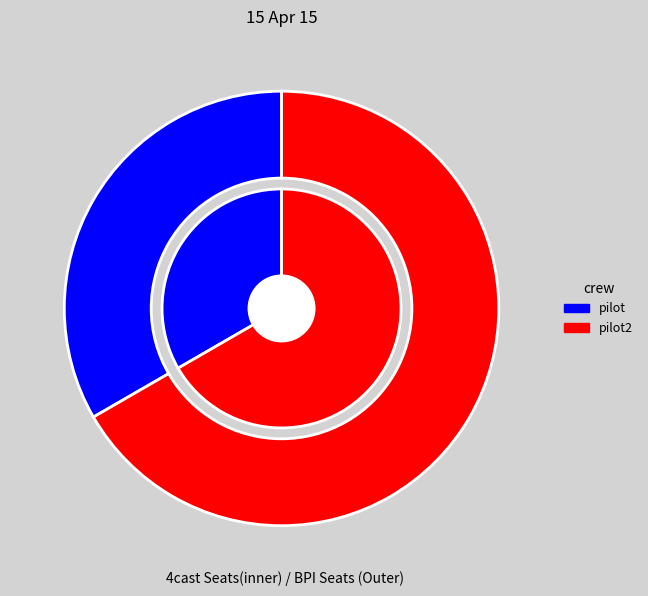

What is the majority slice?

pilot2